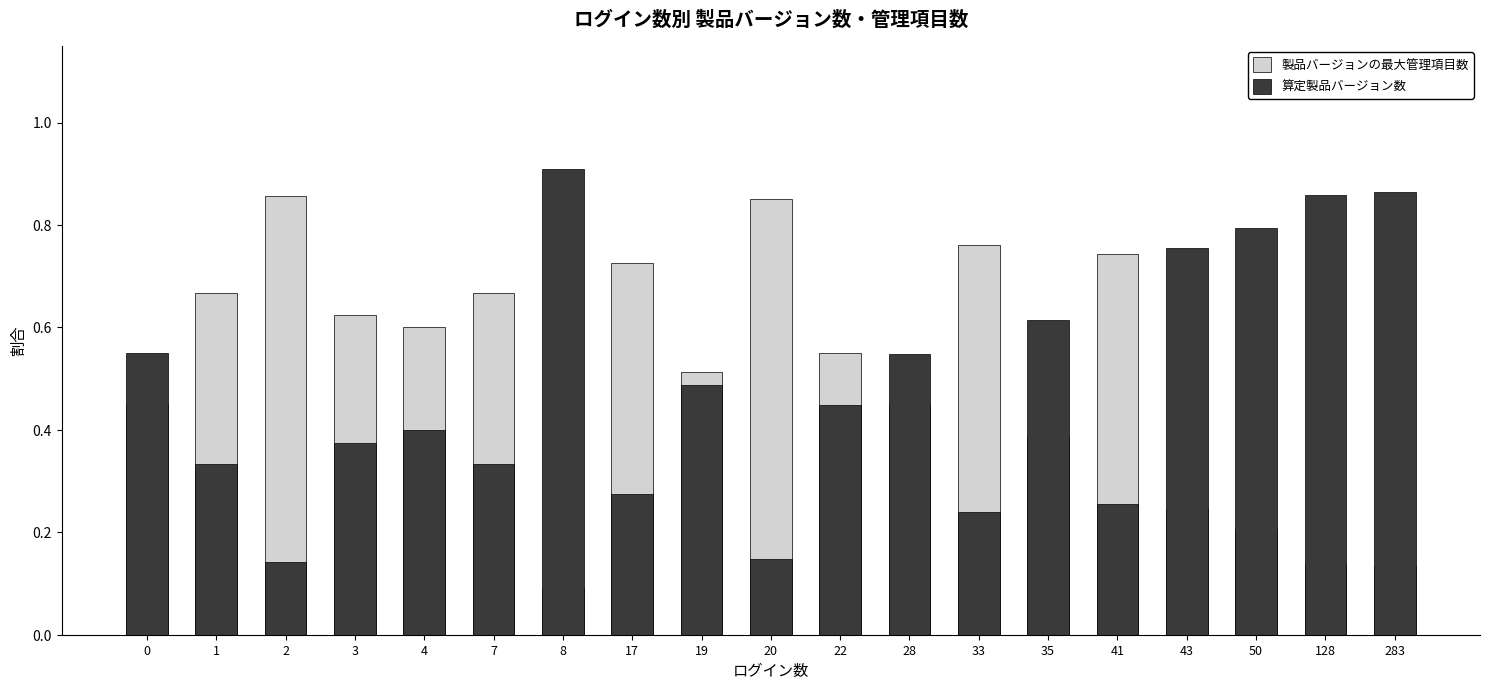

Which has a higher value, 4 or 283?

4